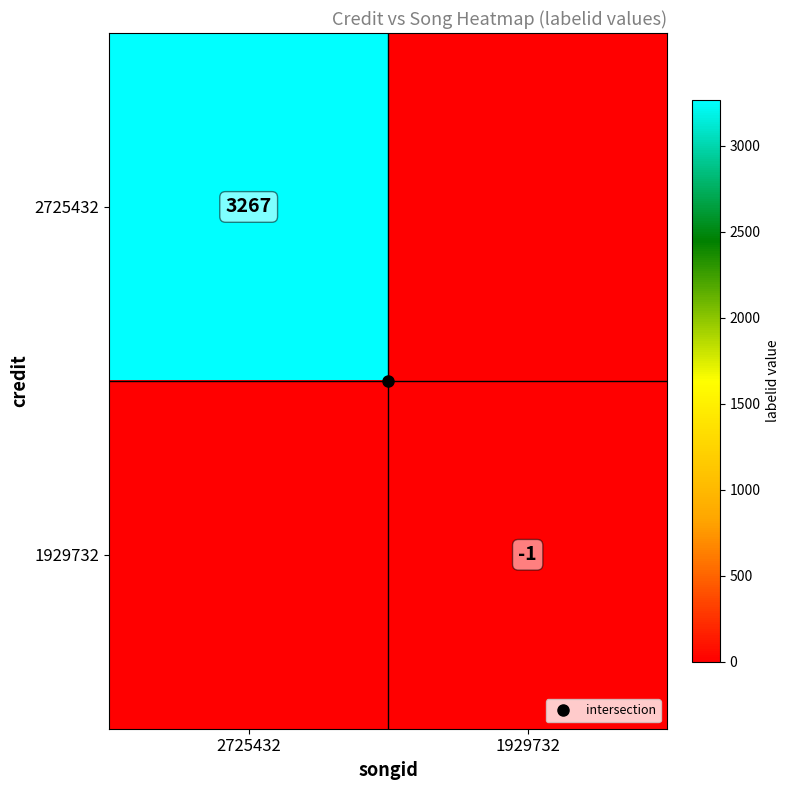

The 1929732 series shows 0 at 1929732. True or false?

False